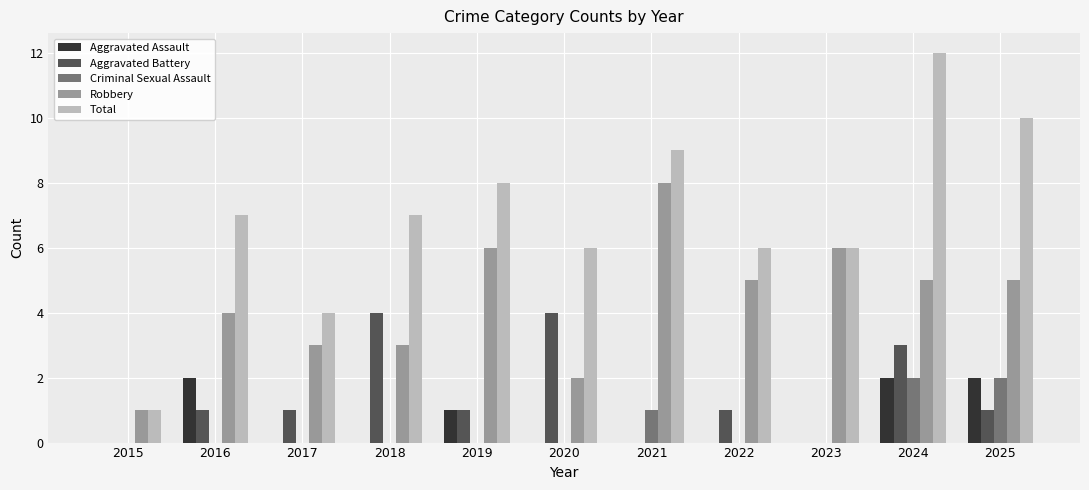

What are all the series names shown in the legend?

Aggravated Assault, Aggravated Battery, Criminal Sexual Assault, Robbery, Total